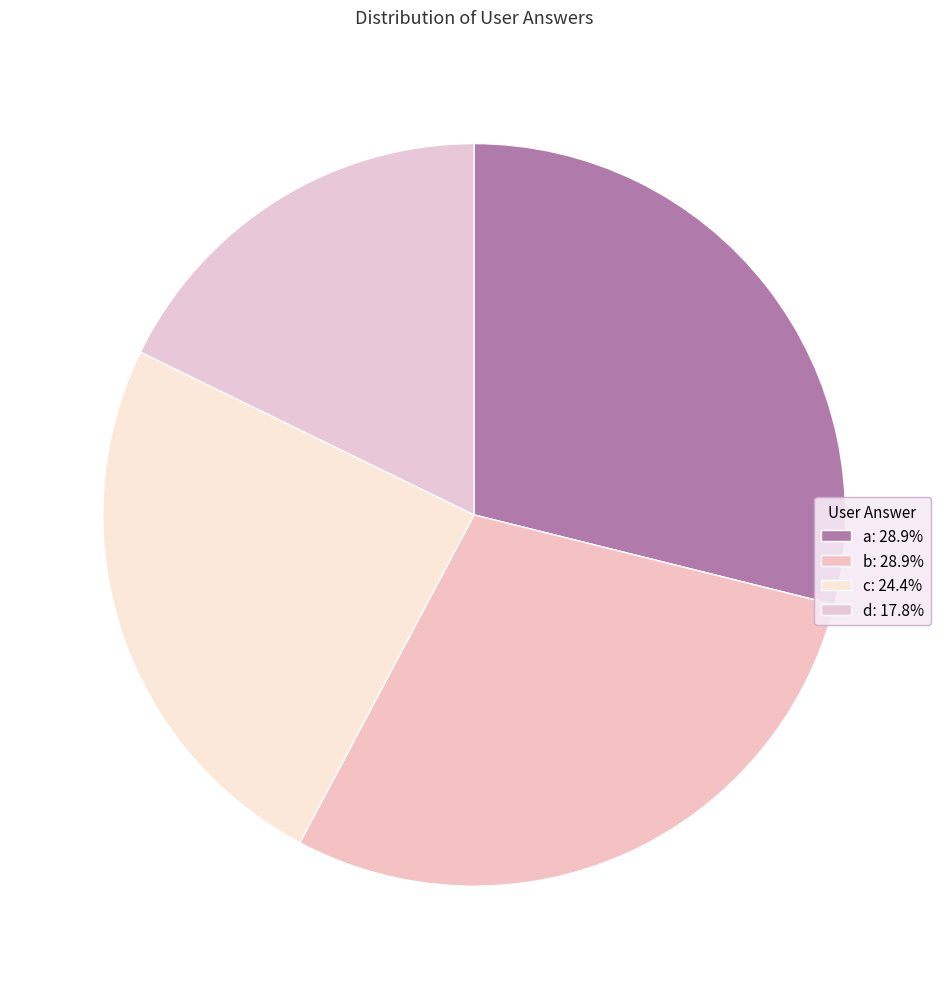

Does c account for over 50% of the chart?

No